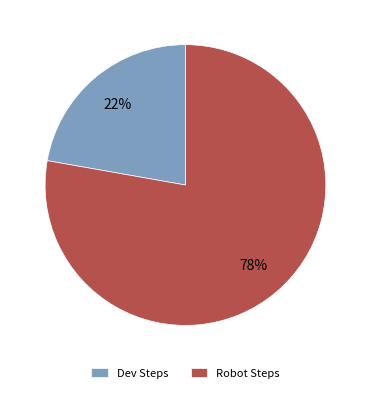

Does any single category account for the majority?

Yes